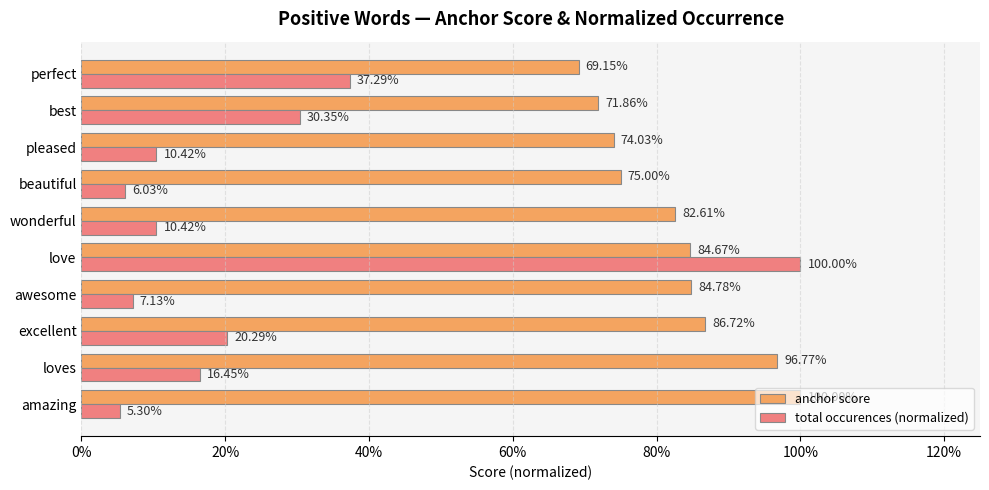

What are all the series names shown in the legend?

anchor score, total occurences (normalized)